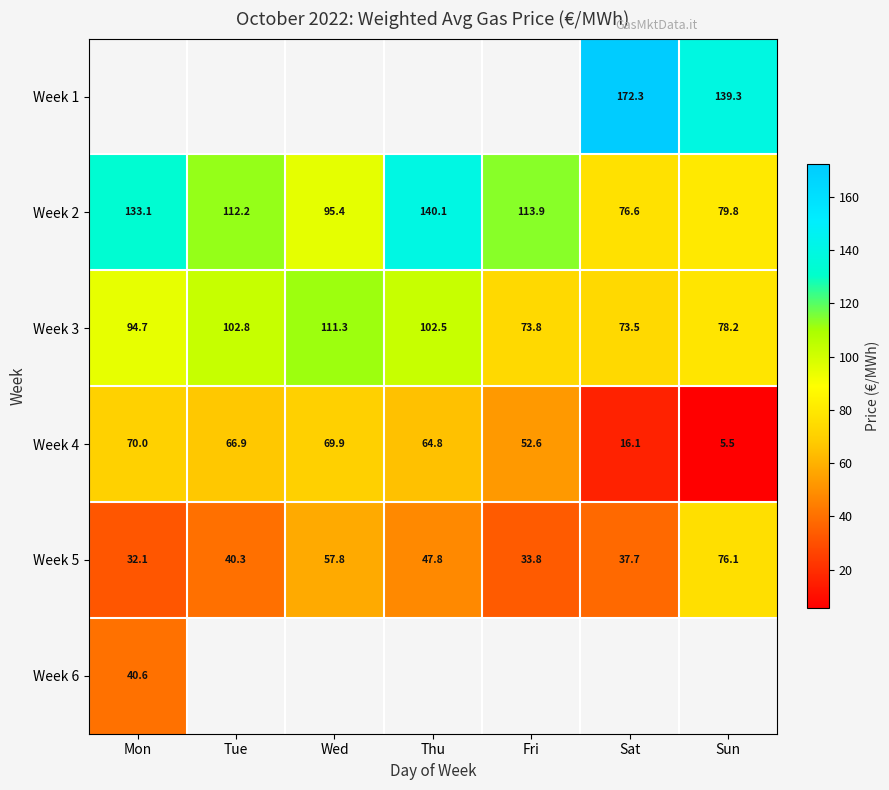

List the labels in order of Week 3 value, largest first.

Wed, Tue, Thu, Mon, Sun, Fri, Sat